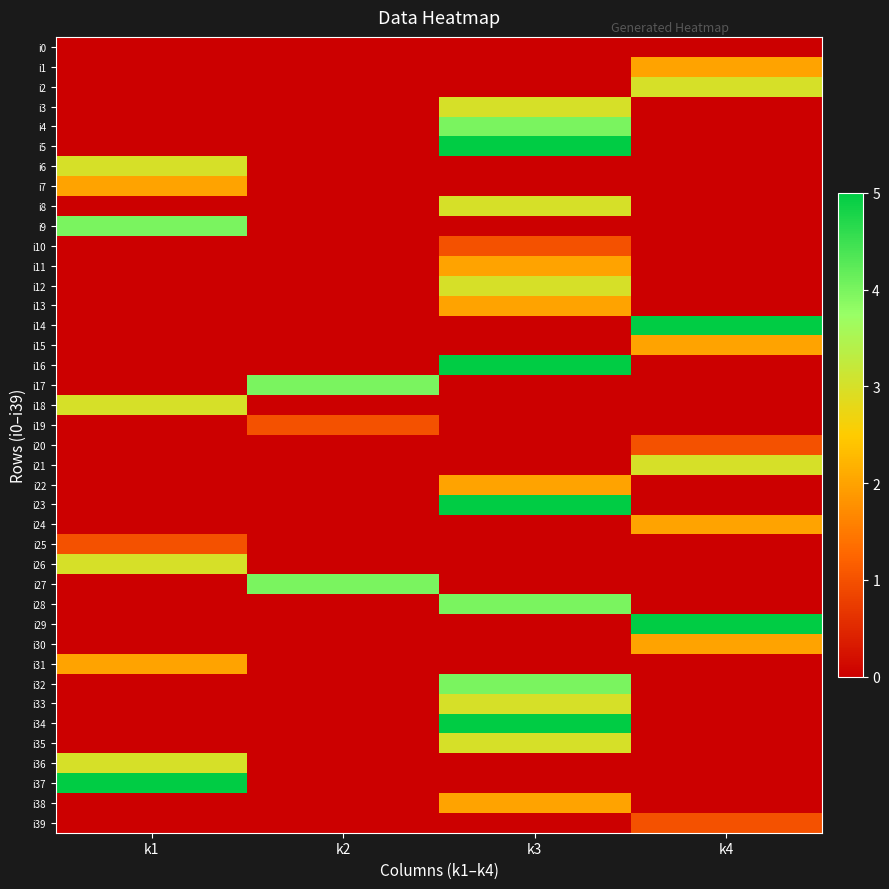

Which series has the largest total across all categories?

i5